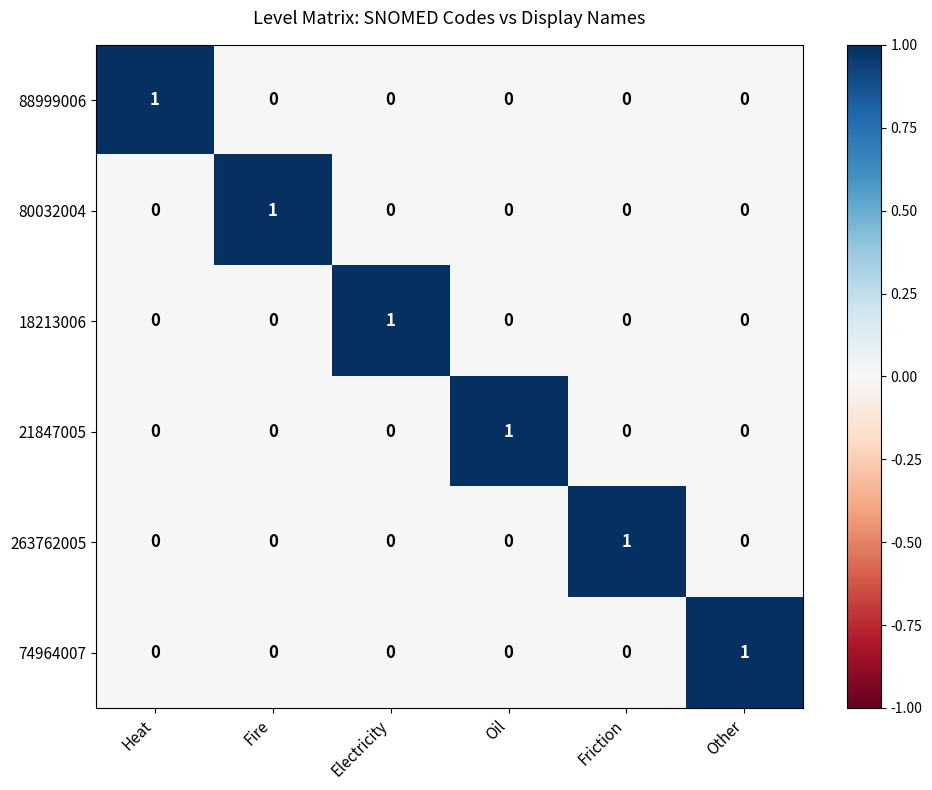

Count the 88999006 values in the range 0 to 1.

6